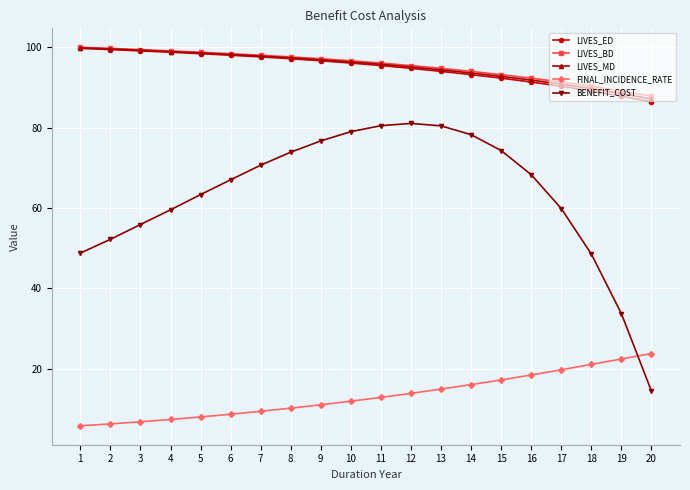

At how many categories does at least one series exceed 57?

20